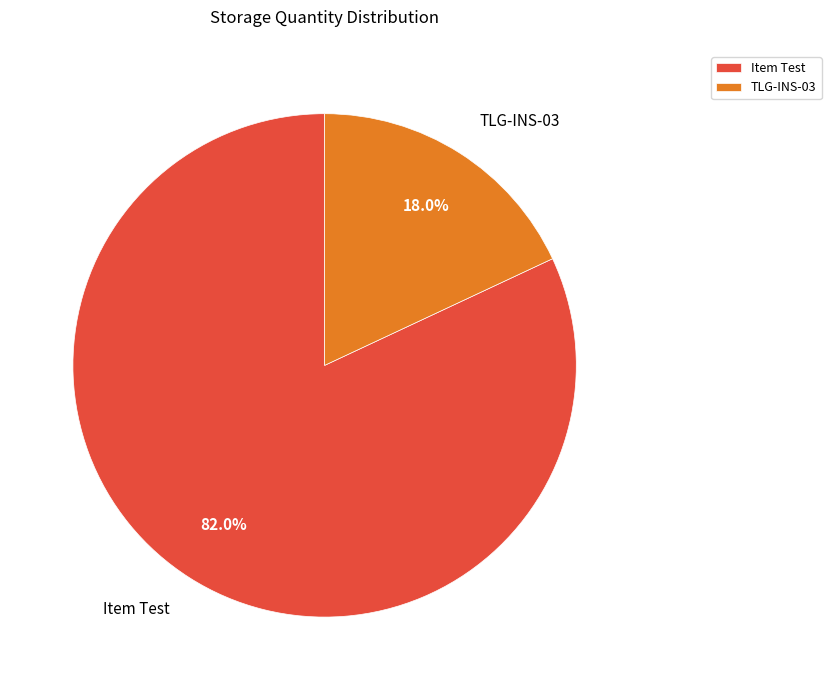

Does any single category account for the majority?

Yes